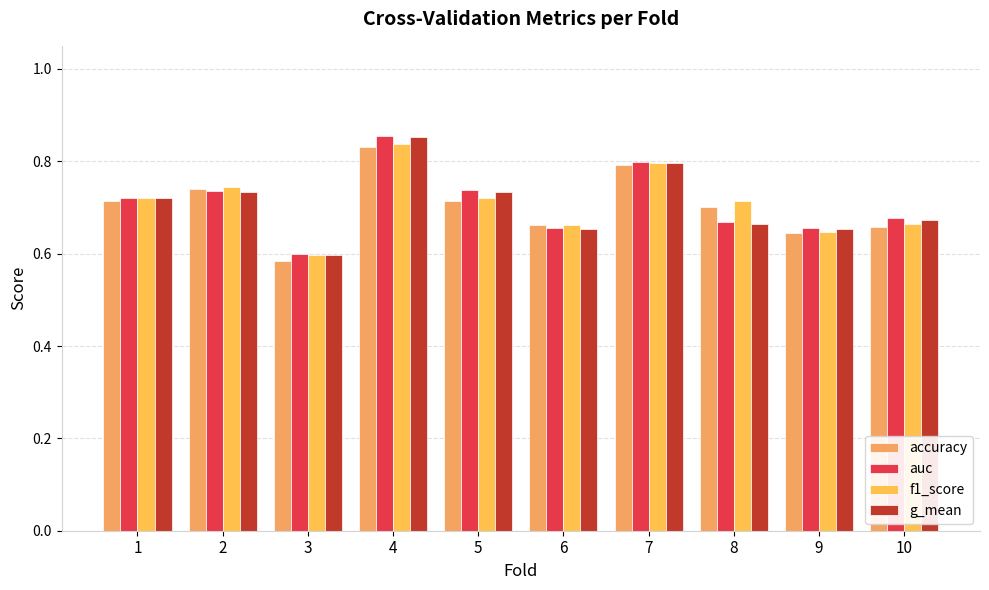

Reading right to left, extract all data points from this chart.

accuracy: 0.7	0.6	0.7	0.8	0.7	0.7	0.8	0.6	0.7	0.7
auc: 0.7	0.7	0.7	0.8	0.7	0.7	0.9	0.6	0.7	0.7
f1_score: 0.7	0.6	0.7	0.8	0.7	0.7	0.8	0.6	0.7	0.7
g_mean: 0.7	0.7	0.7	0.8	0.7	0.7	0.9	0.6	0.7	0.7